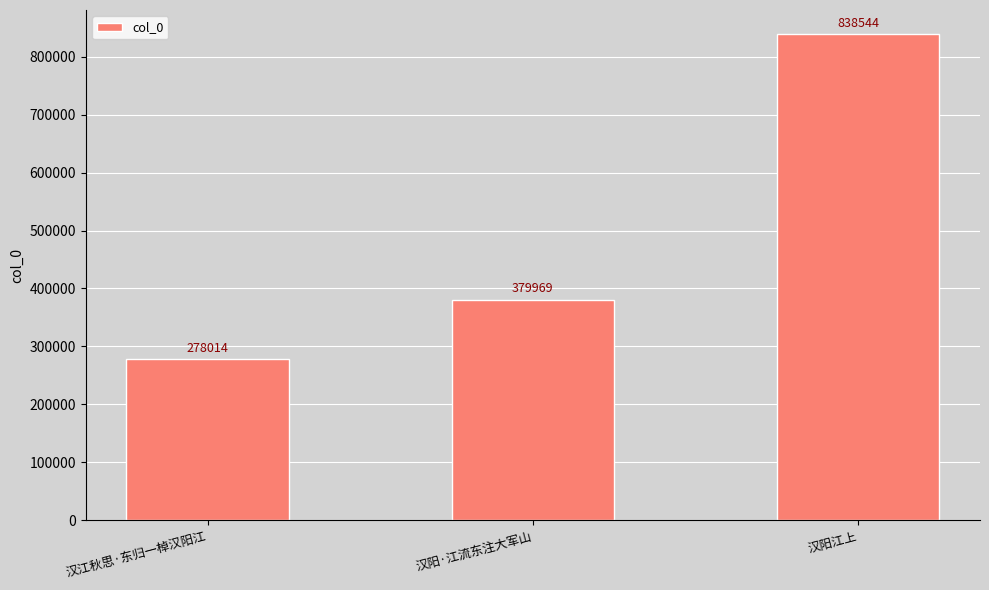

Reading right to left, what are all the values shown in this chart?

838544	379969	278014